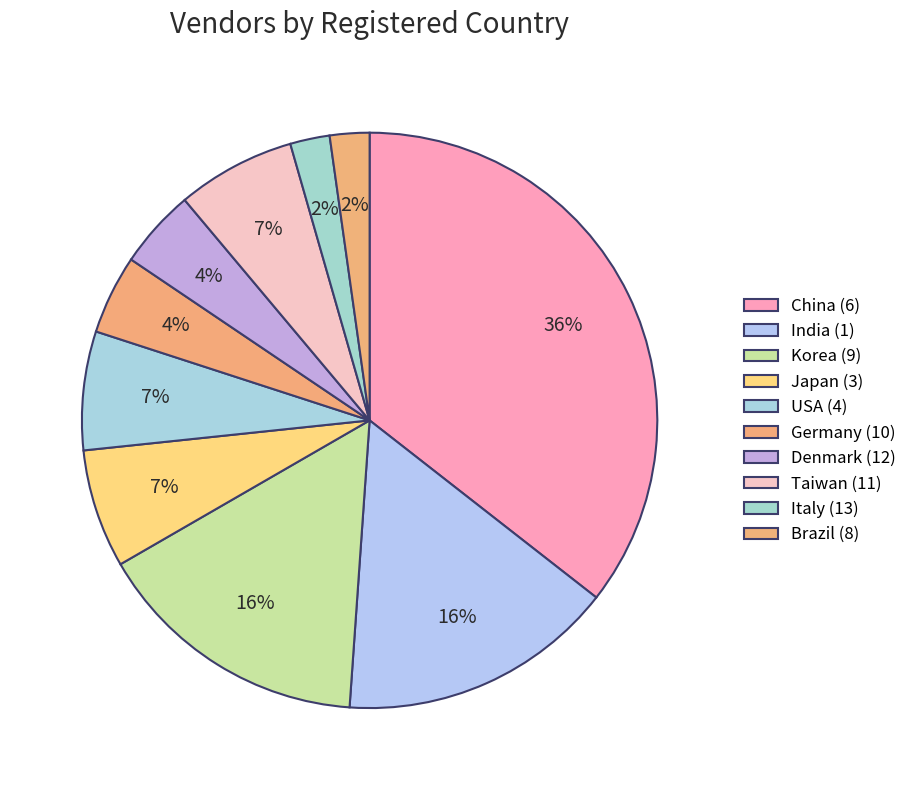

True or false: Japan (3) accounts for 7% of the total.

True